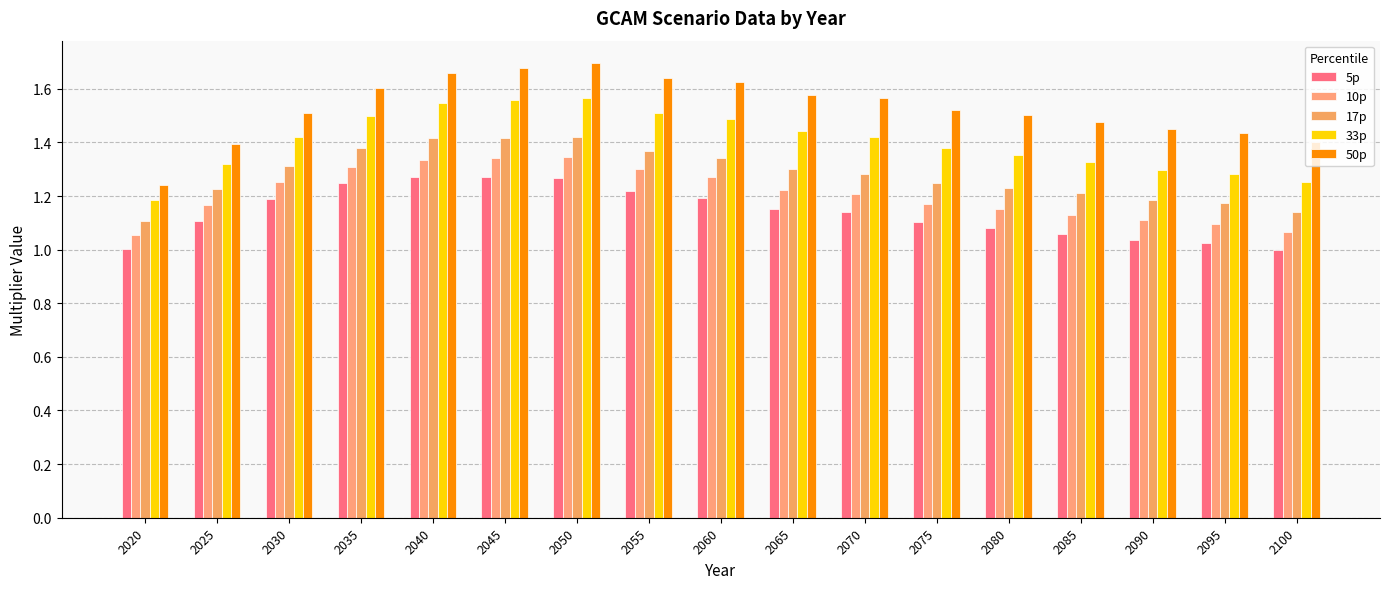

What is the average value of the 10p series?

1.2